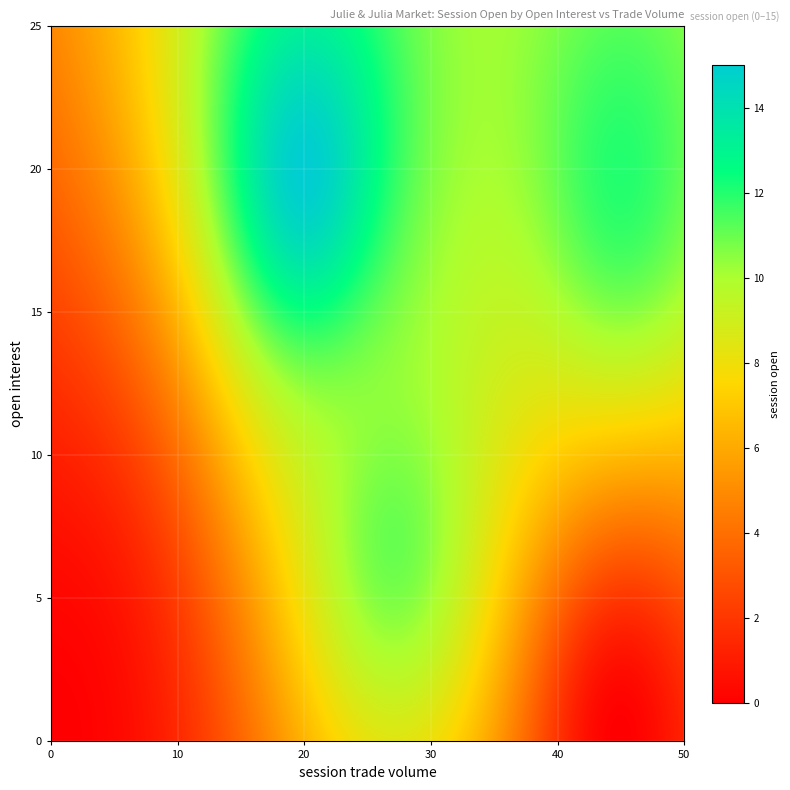

Reading left to right, what are all the values shown in this chart?

0: 0	0	0	0	15	11	12	0
1: 0	0	0	0	15	11	12	0